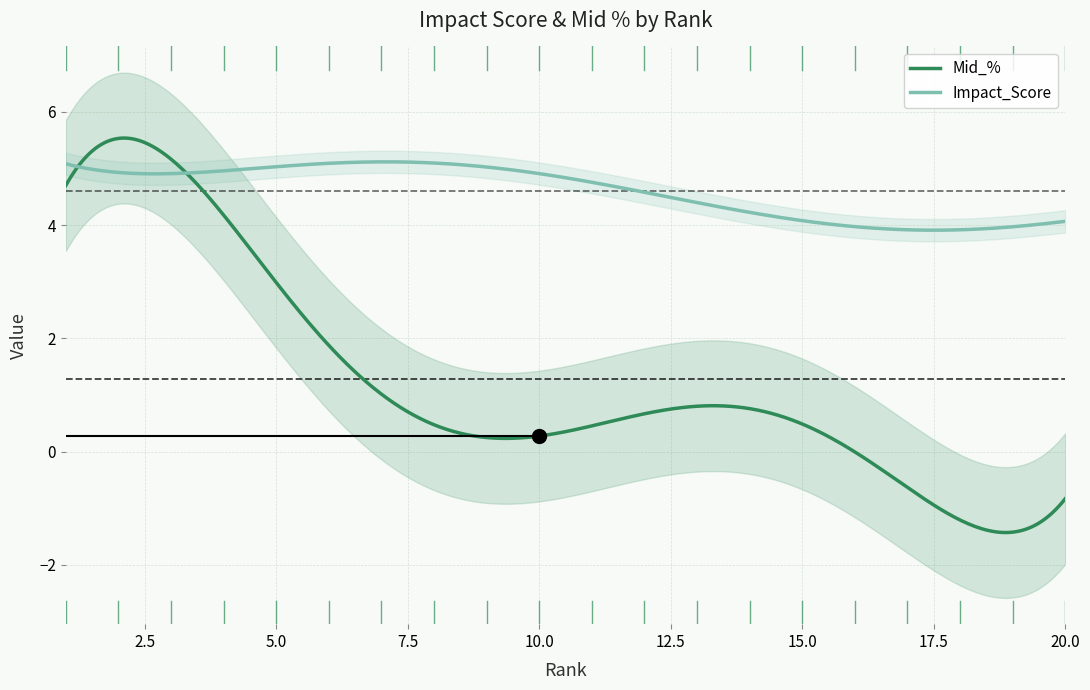

True or false: Mid_% and Impact_Score intersect in this chart.

True